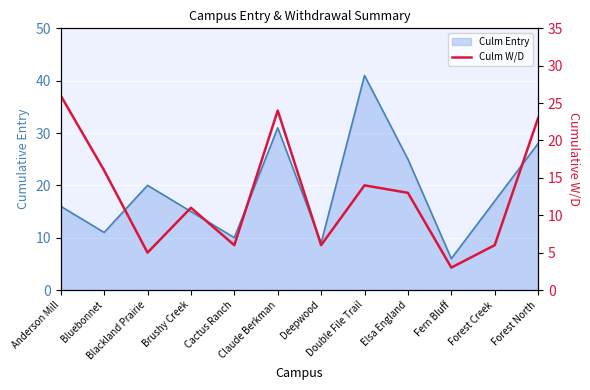

How many points are higher than both their immediate neighbors (excluding endpoints)?

3